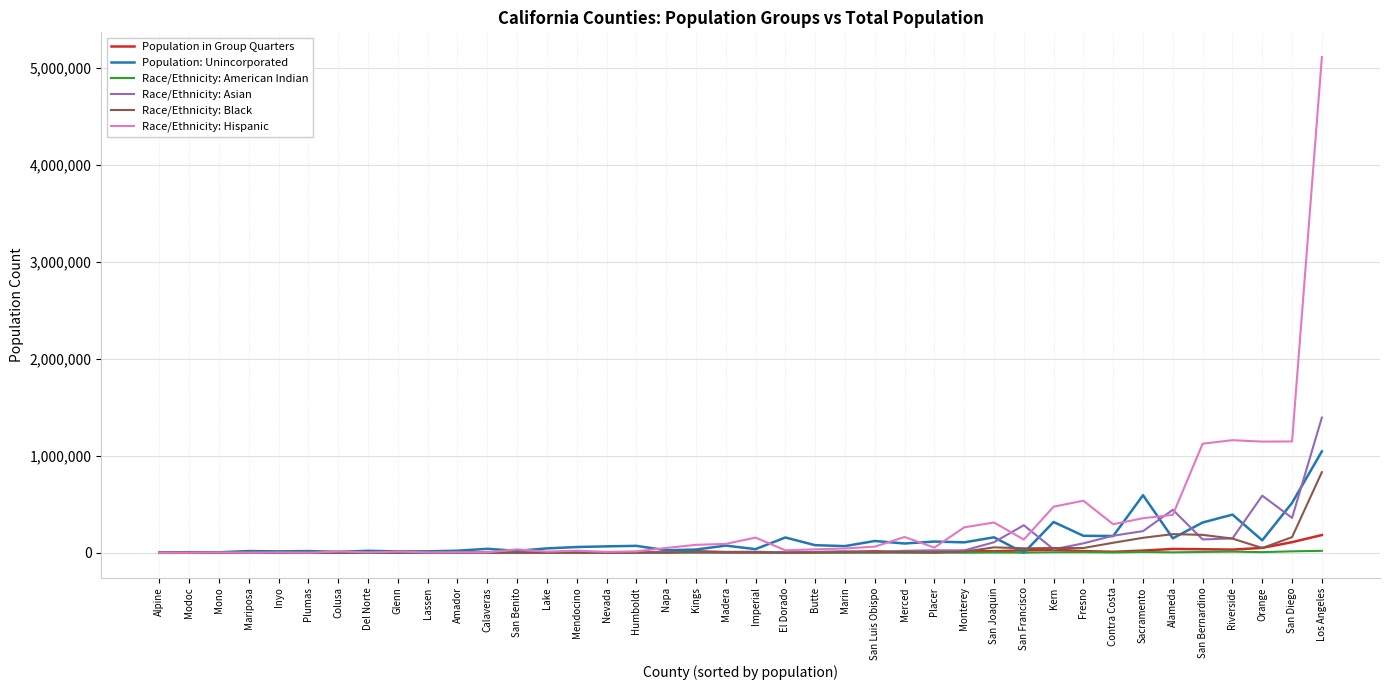

What is the sum of the Population: Unincorporated values at Kern and Contra Costa?

491412